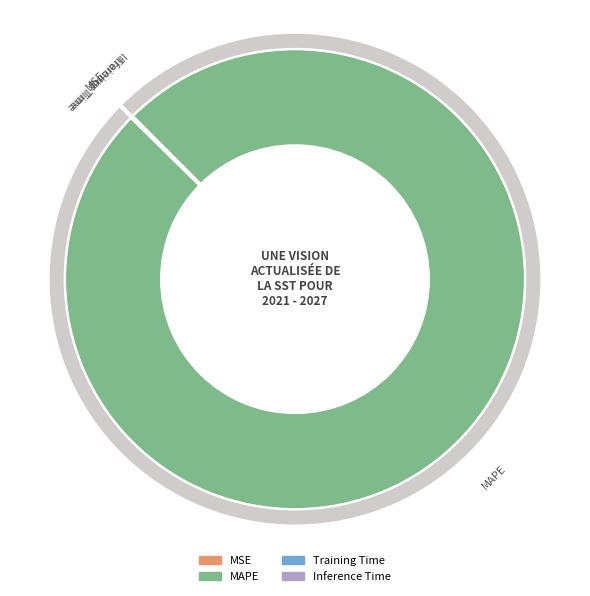

How many segments does this pie chart have?

4